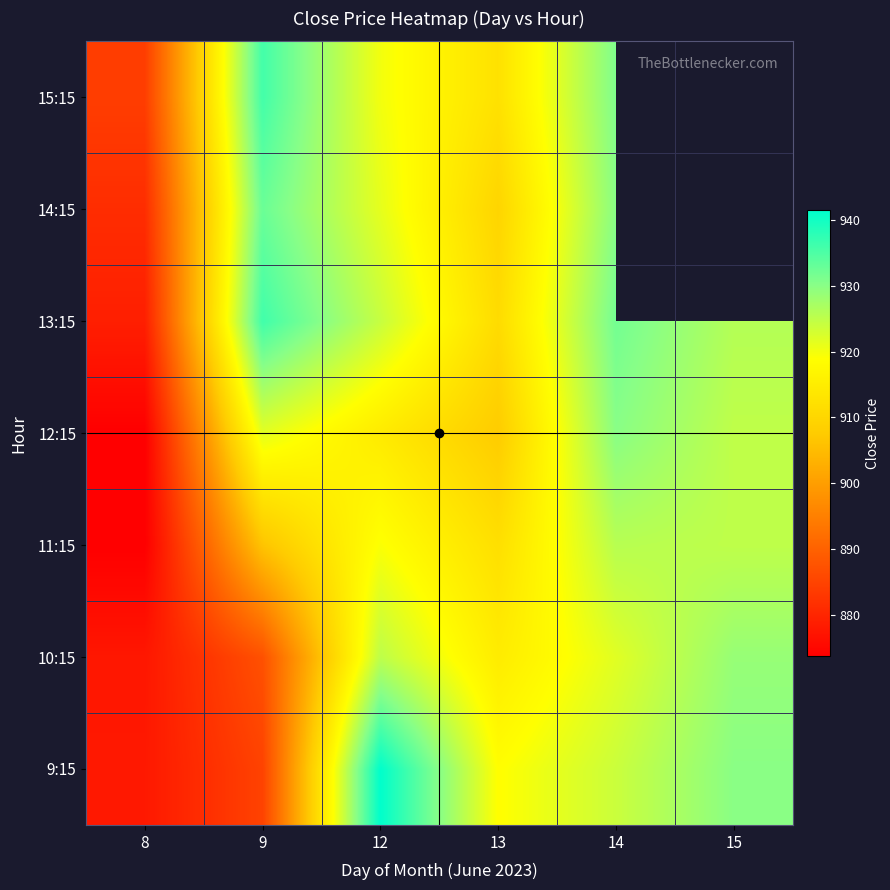

True or false: 11:15 has a value of 1641.5 at 15.

False